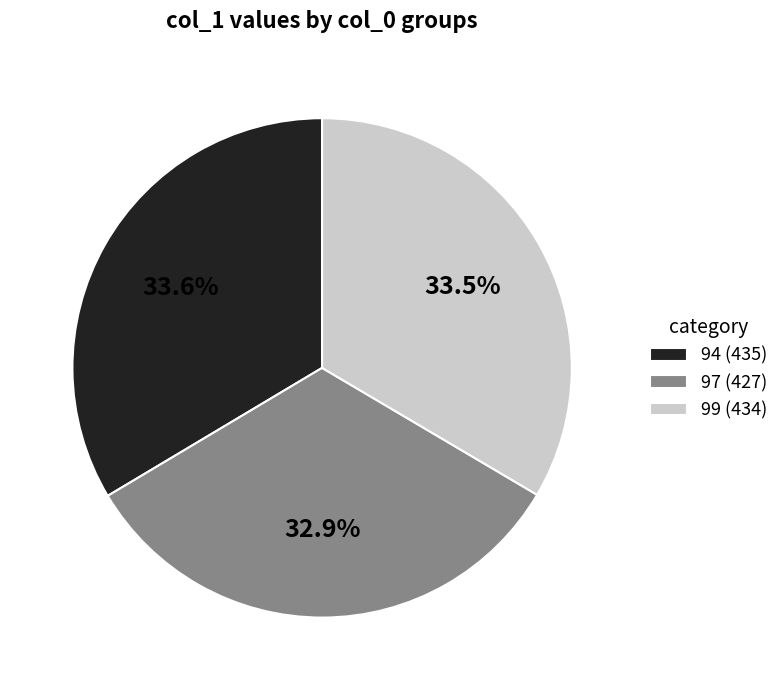

To the nearest percent, what percentage of the pie is 94?

34%